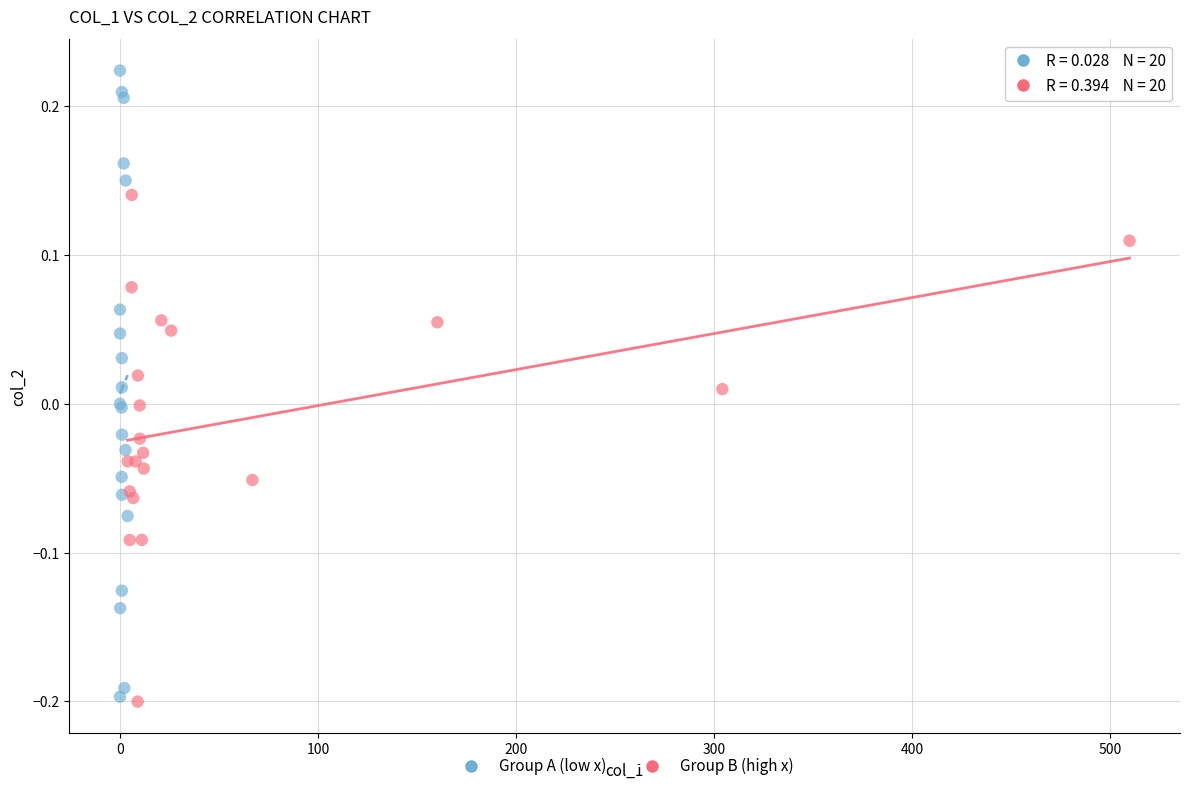

Which series contains the highest Y value?

Group A (low x)